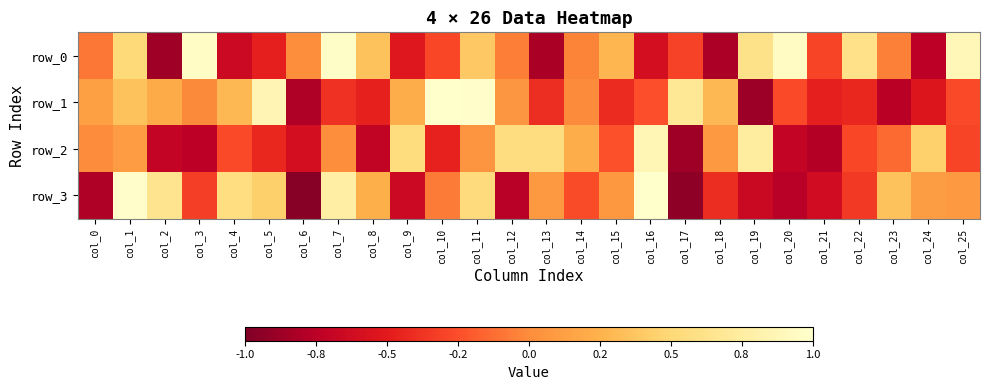

Which has a higher value, col_4 or col_0?

col_0